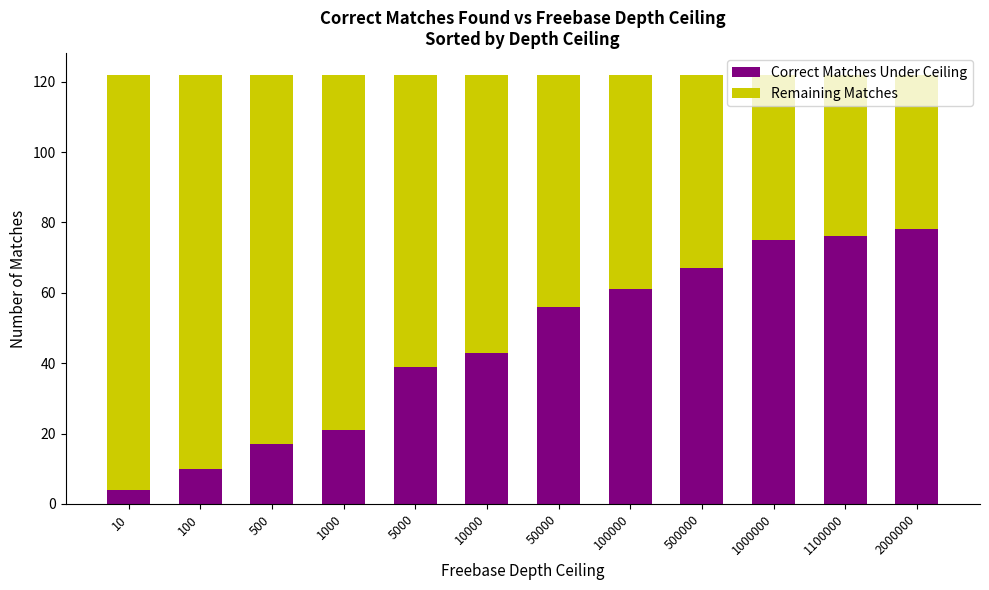

Which category has the lowest value in the Correct Matches Under Ceiling series?

10